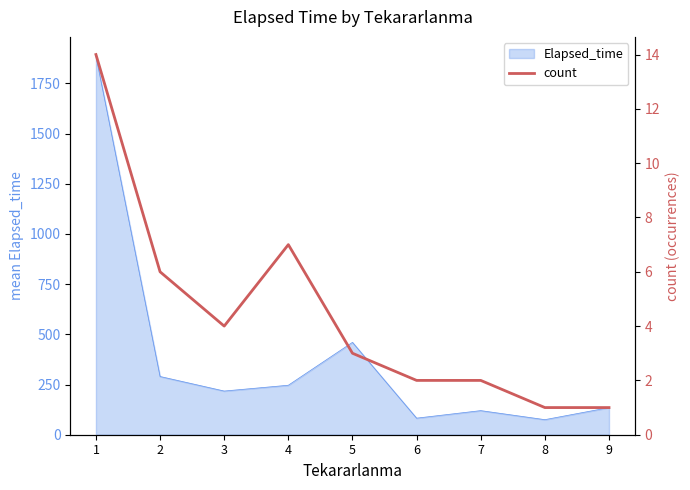

What is the difference between the maximum and minimum values?

13